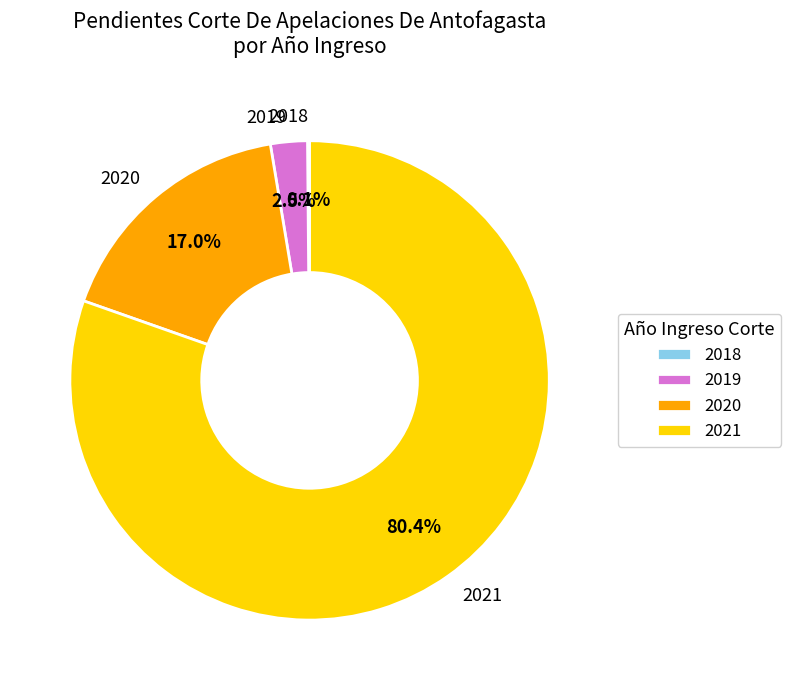

Which category has the biggest portion of the pie?

2021